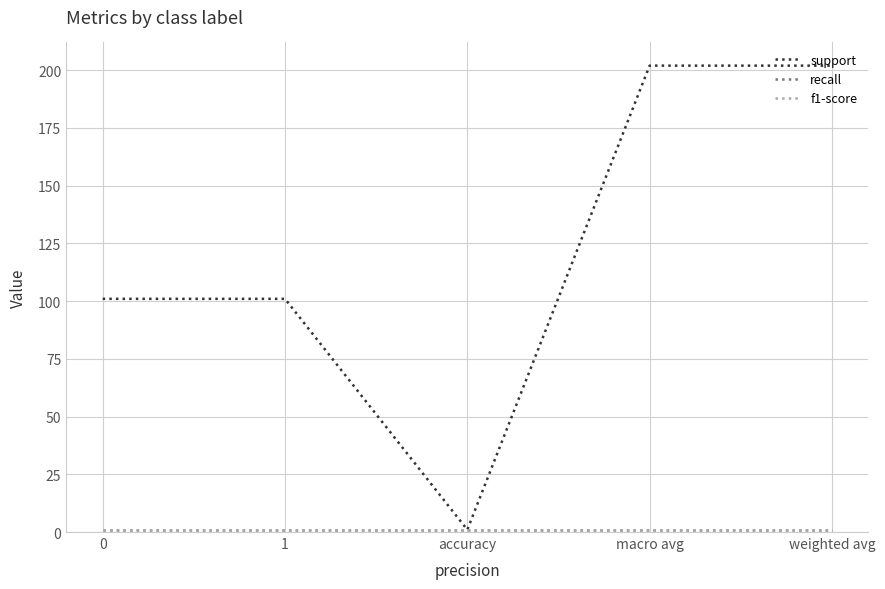

Is the value of f1-score at 1 greater than the value of support at 0?

No